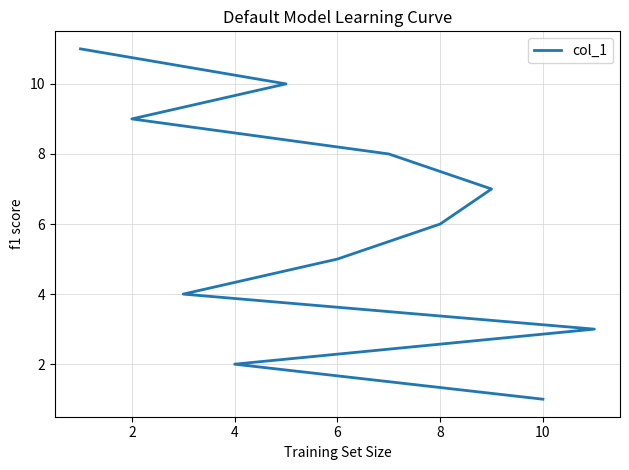

Count the number of values greater than 6.

5